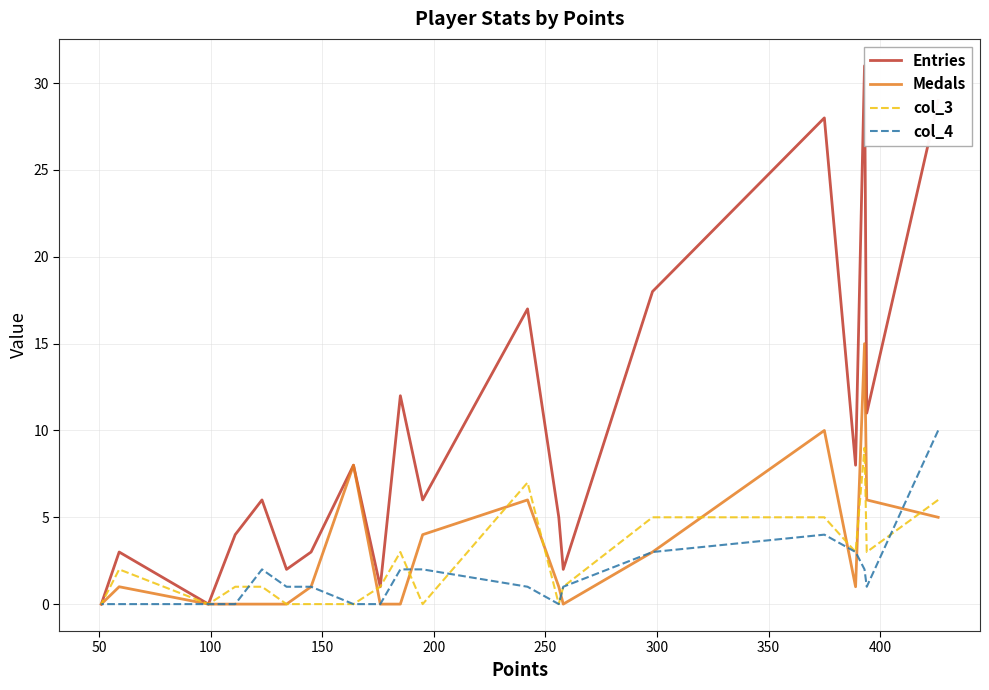

At how many categories does at least one series exceed 20?

3